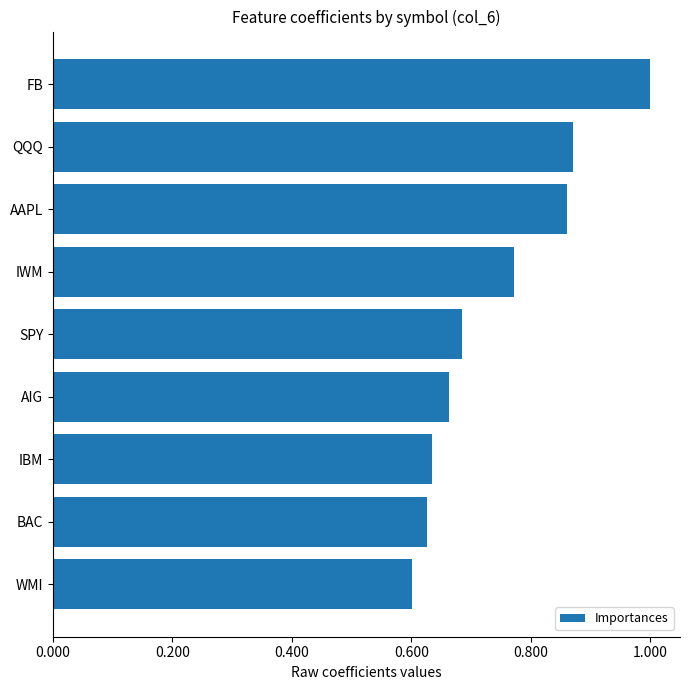

The chart shows a value of 0.9 at BAC. True or false?

False